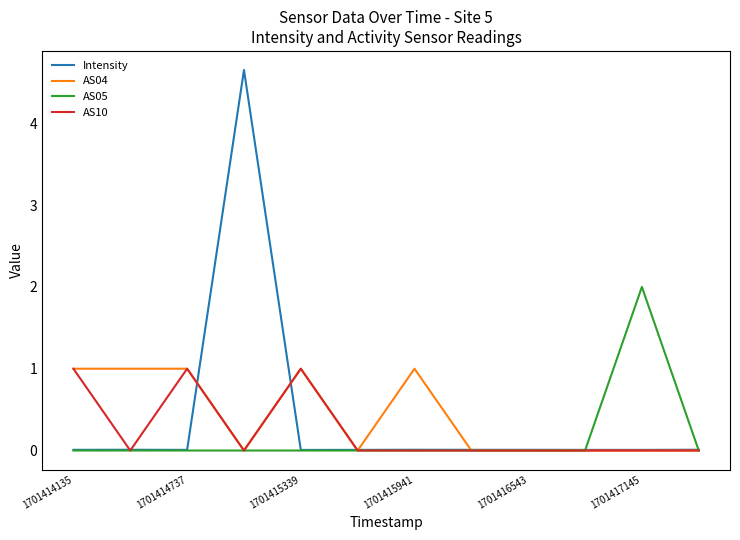

How many intersections are there between AS05 and Intensity?

2